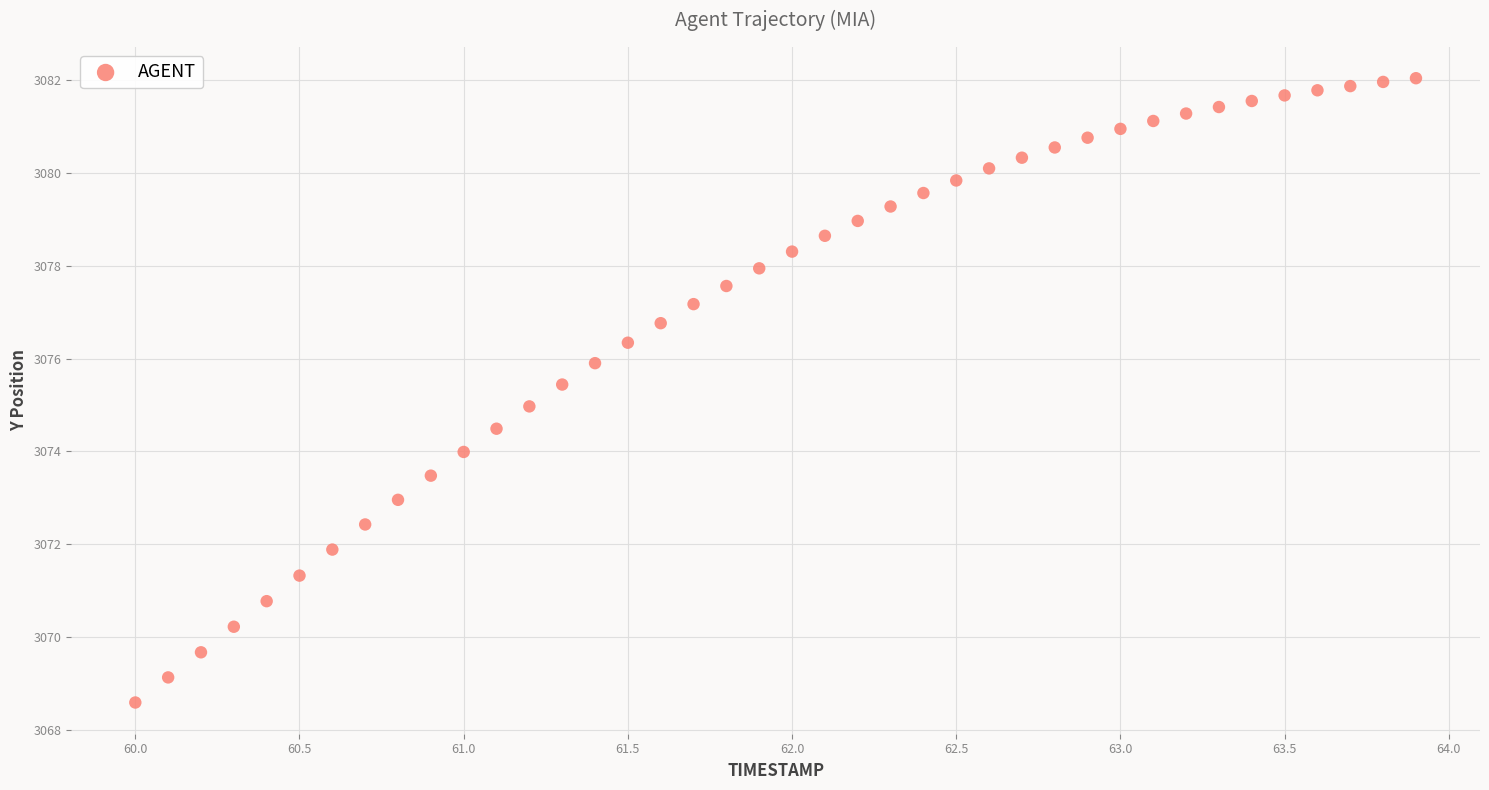

What is the range of Y values (max minus min)?

13.4